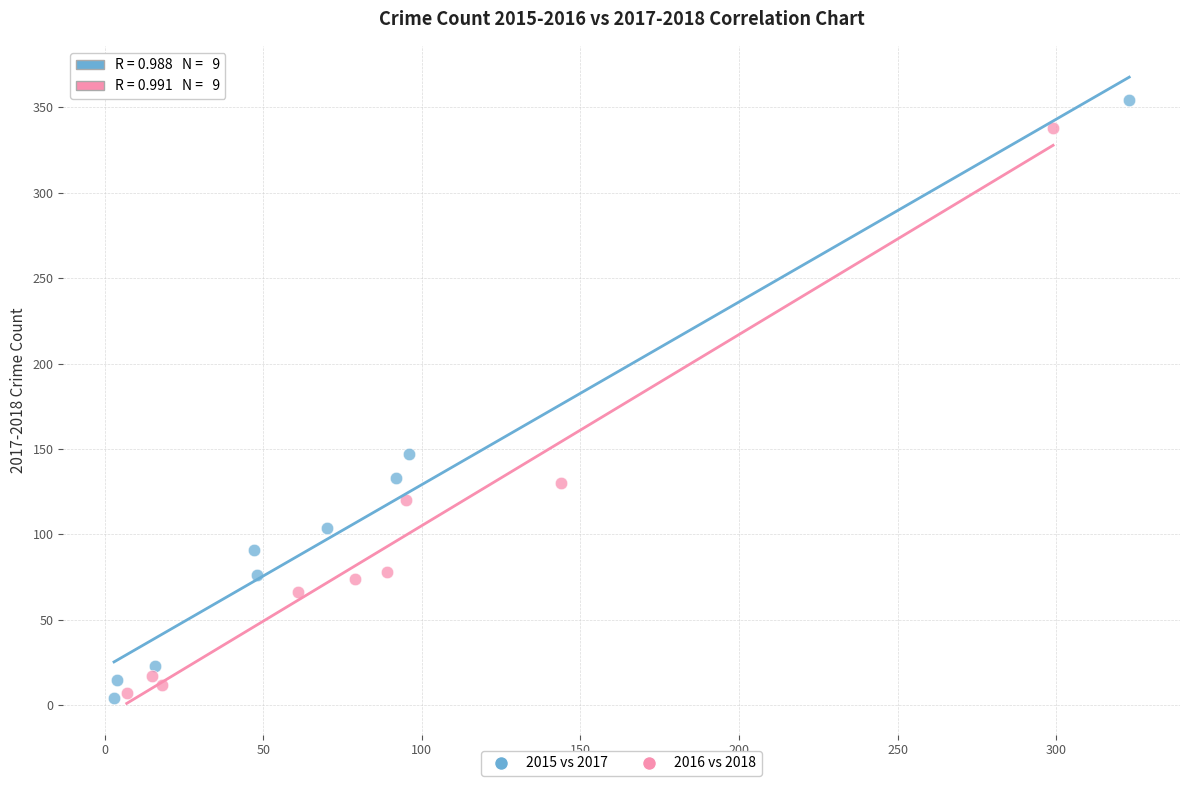

What are all the series names shown in the legend?

2015 vs 2017, 2016 vs 2018